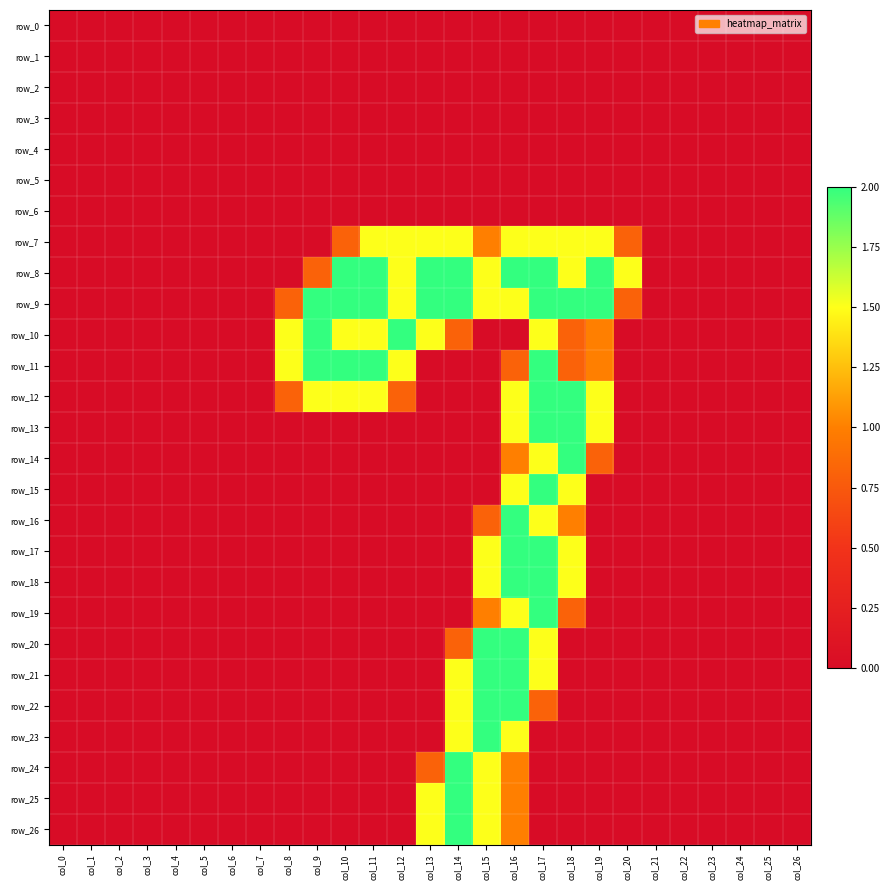

Which series has the largest range (max minus min)?

row_8